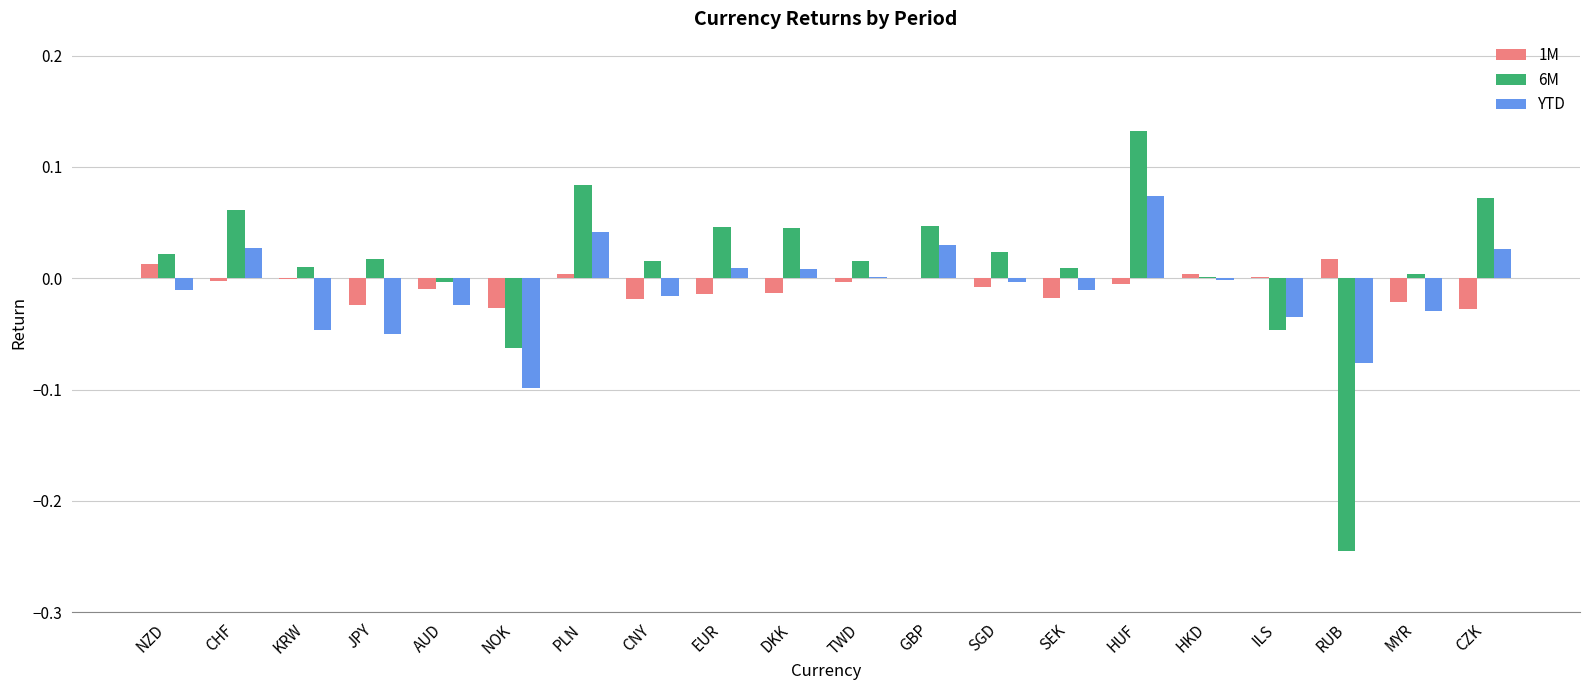

The 1M series shows -0.0 at AUD. True or false?

True